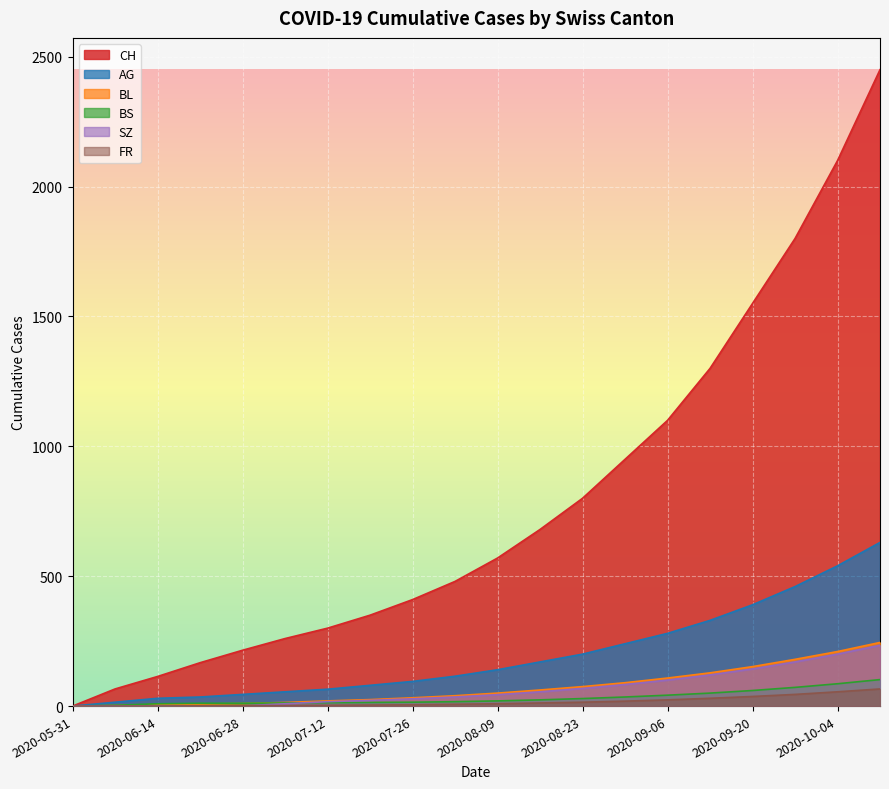

What is the maximum value for FR?

66